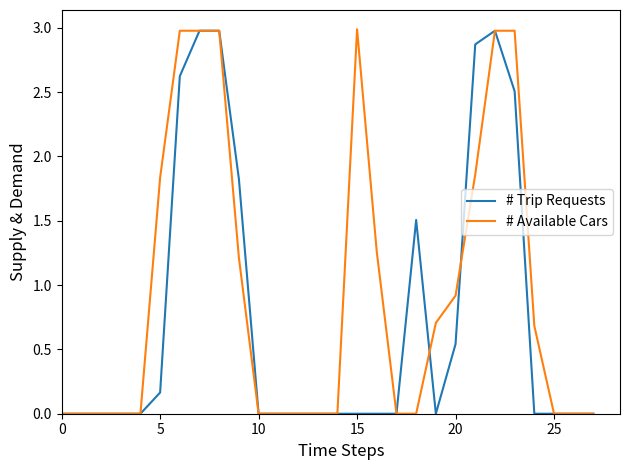

What are all the series names shown in the legend?

# Trip Requests, # Available Cars